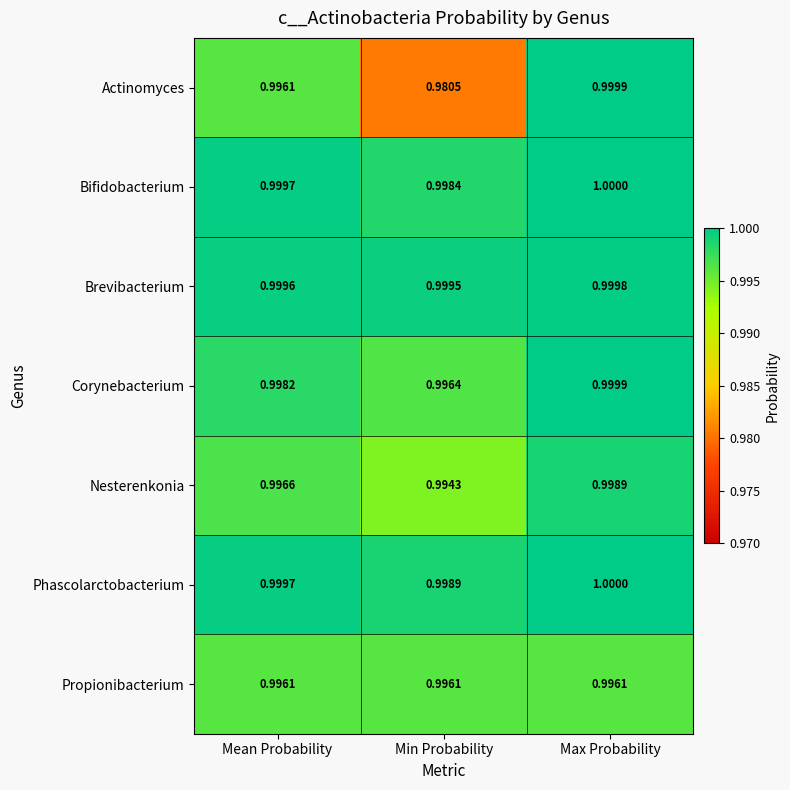

At how many categories does at least one series exceed 0?

3